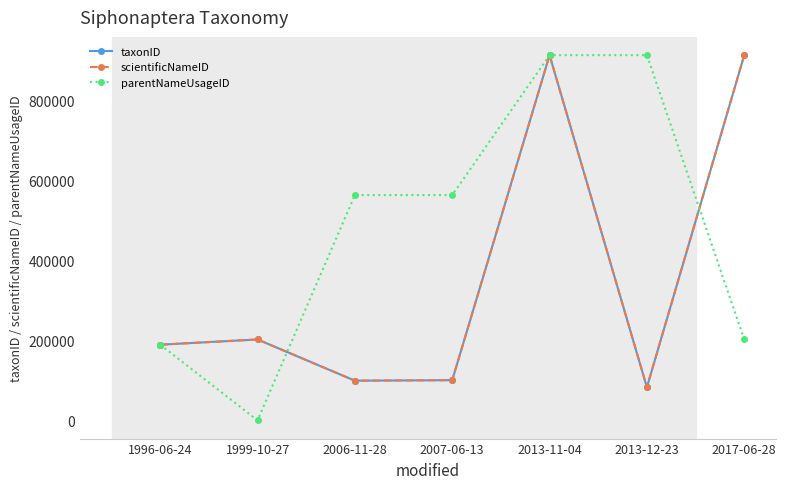

Is this an area chart (filled region under the line)?

No